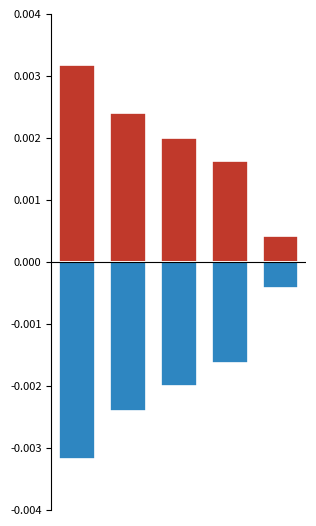

At which label does neg_Duration_Default reach its peak?

4